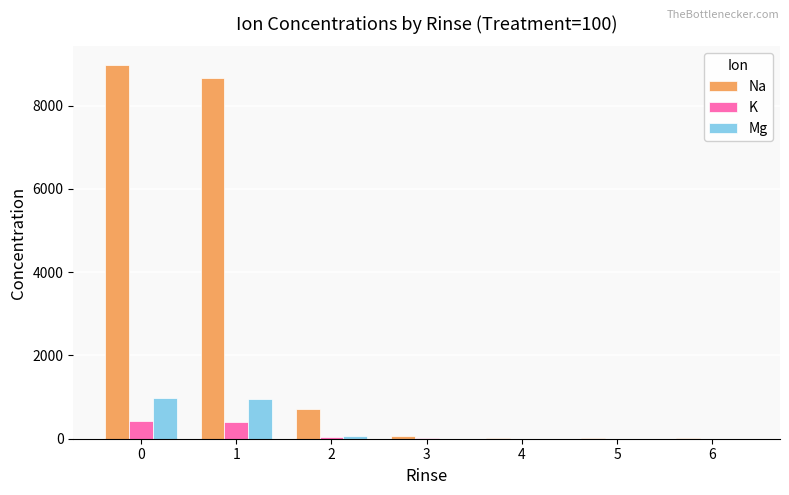

What is the sum of all Mg values?

2008.9